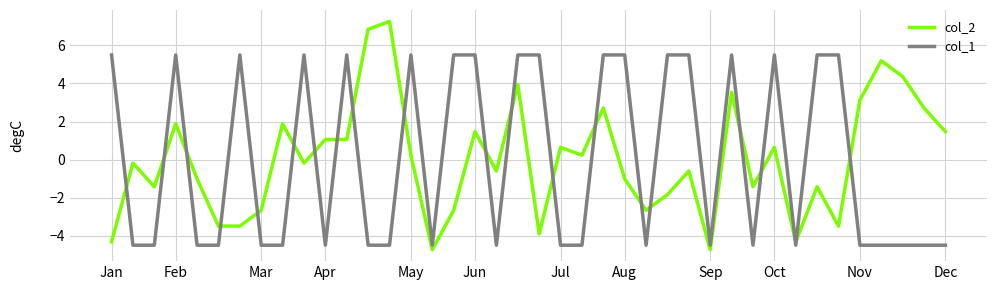

What is the difference between the maximum and minimum values in the col_1 series?

10.0